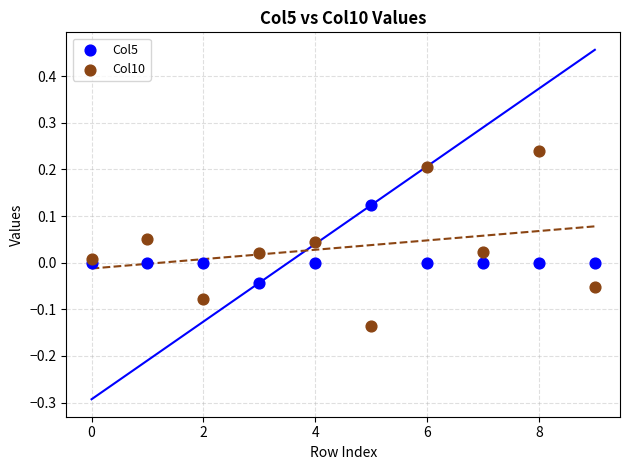

Which series contains the highest Y value?

Col10